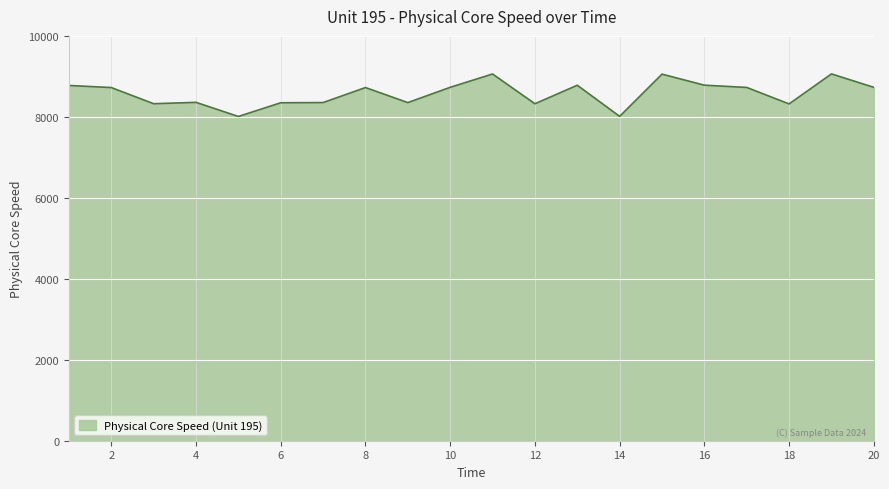

What is the smallest value displayed?

8009.5